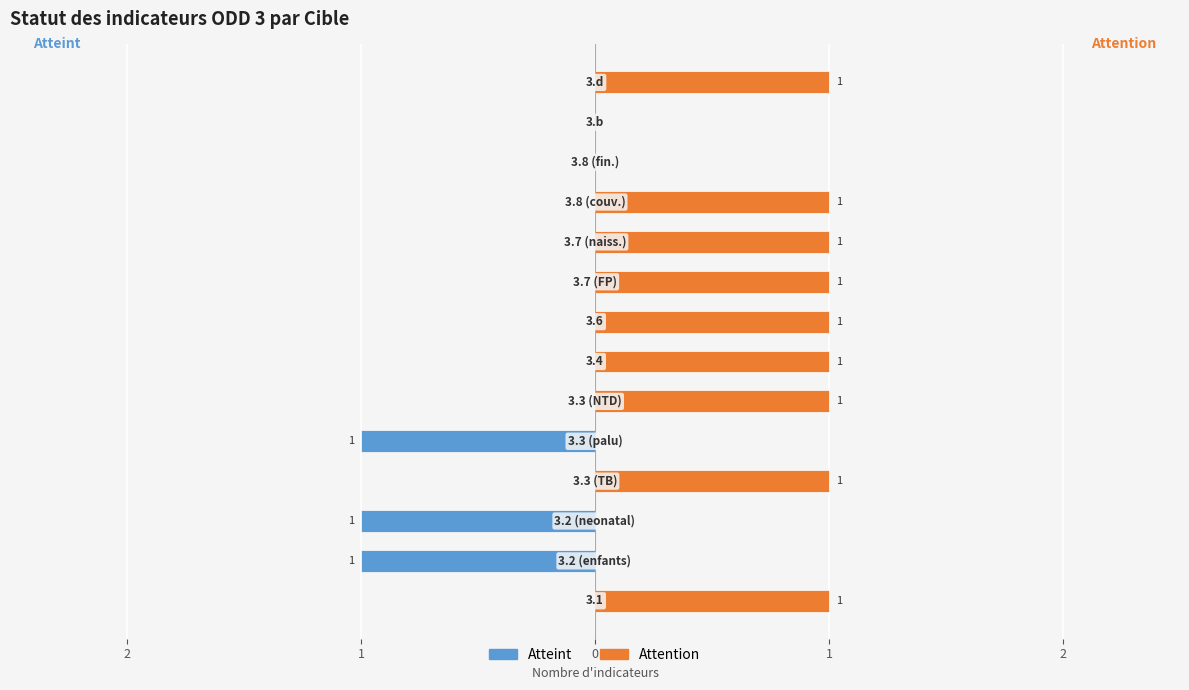

What is the difference between the maximum and second lowest values in the Atteint series?

1